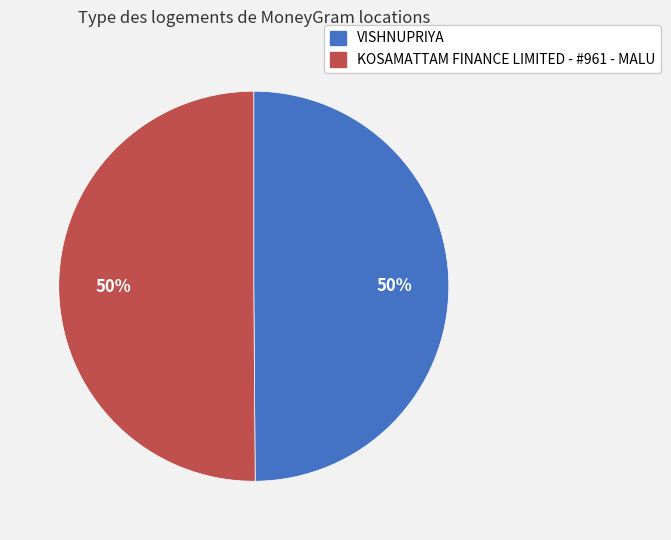

True or false: KOSAMATTAM FINANCE LIMITED - #961 - MALU accounts for 50% of the total.

True